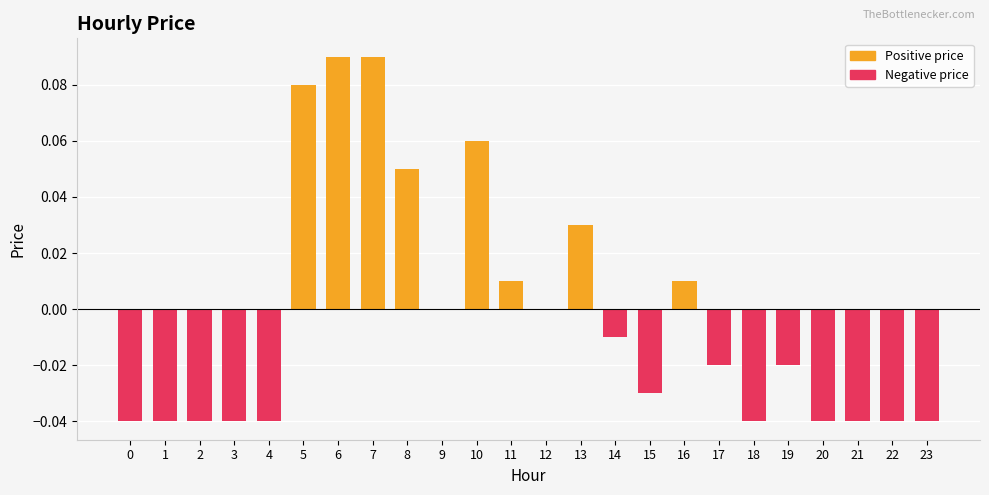

The value at 22 is -0.1. True or false?

False